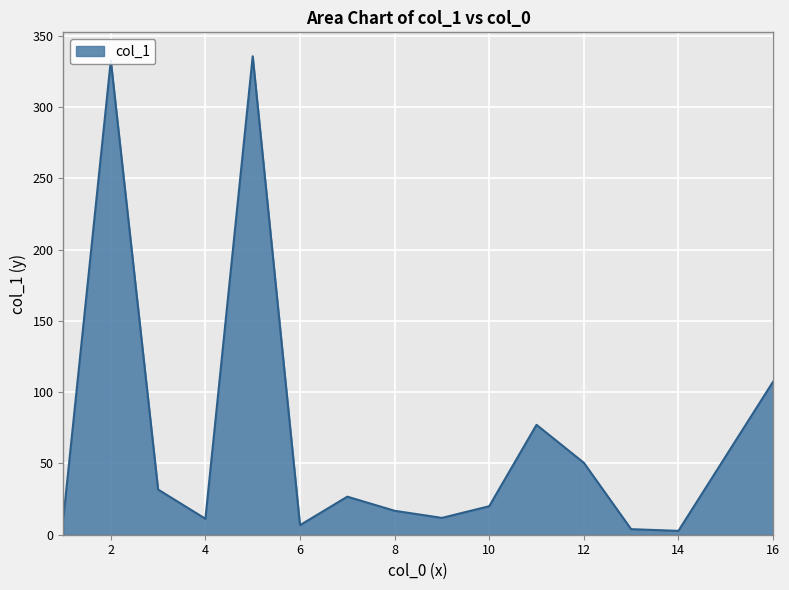

Where does the data first go above 20?

2